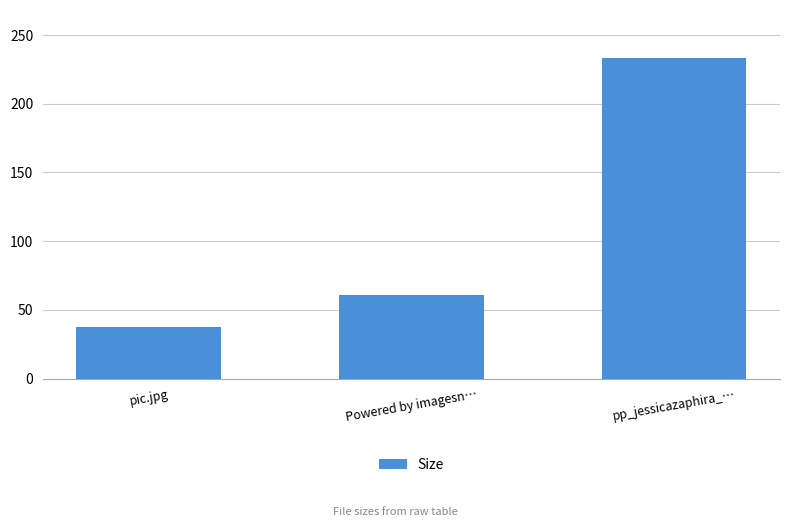

True or false: the data shows 37.5 at pic.jpg.

True